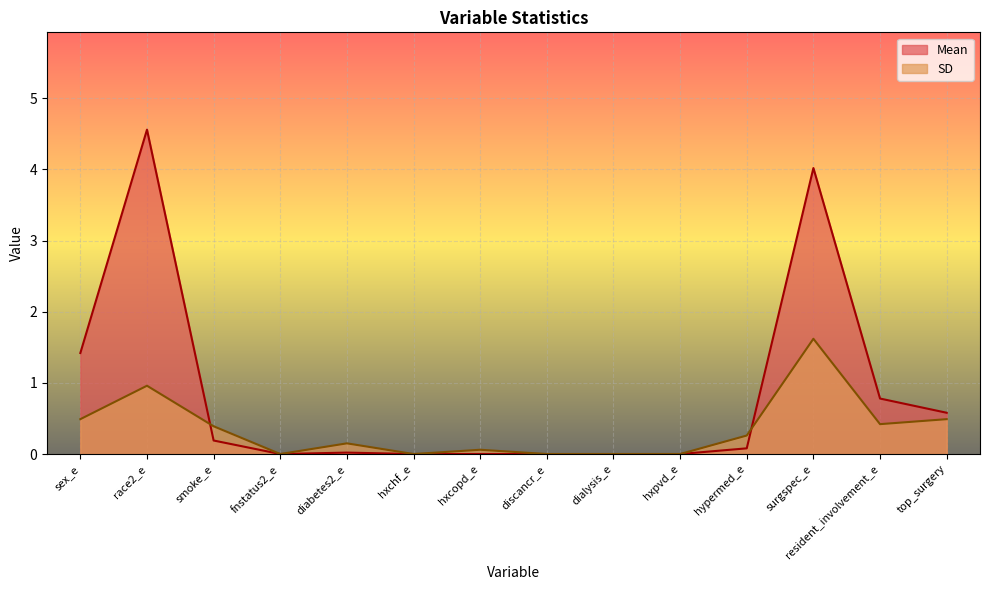

Between which two adjacent categories do SD and Mean first intersect?

race2_e and smoke_e